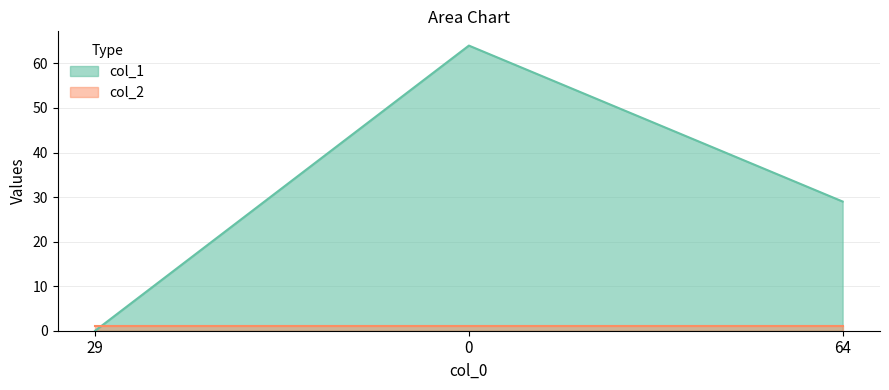

Rank the categories by value from lowest to highest.

29, 64, 0